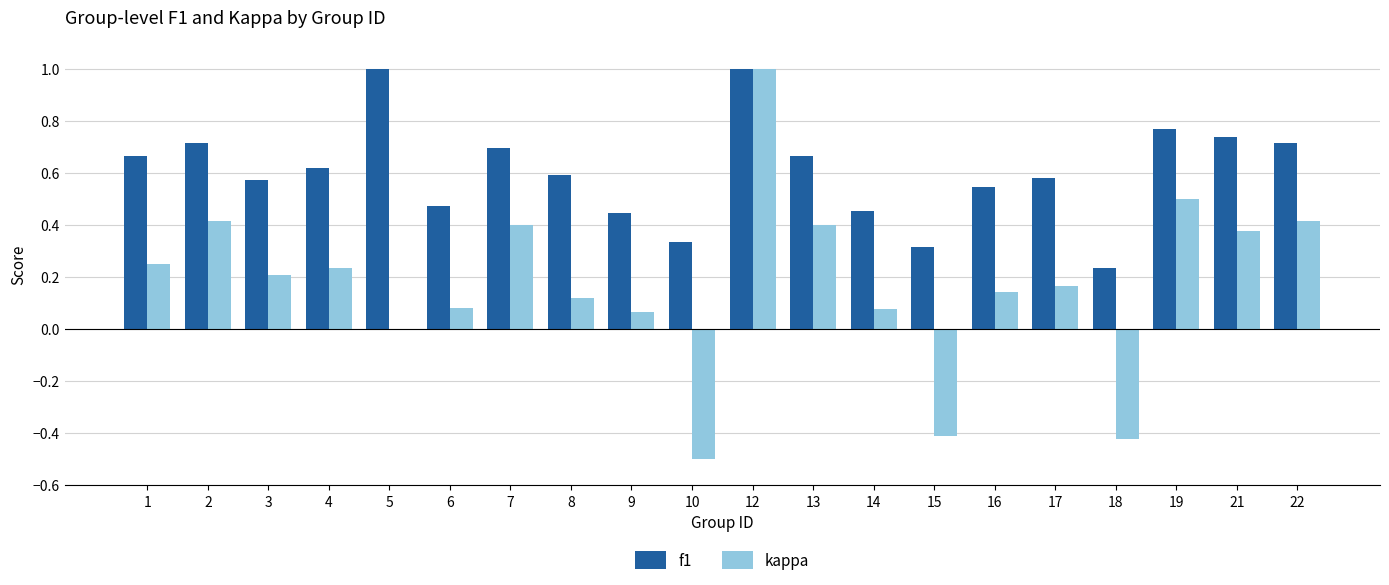

Between 1 and 3, which series saw the biggest shift?

f1